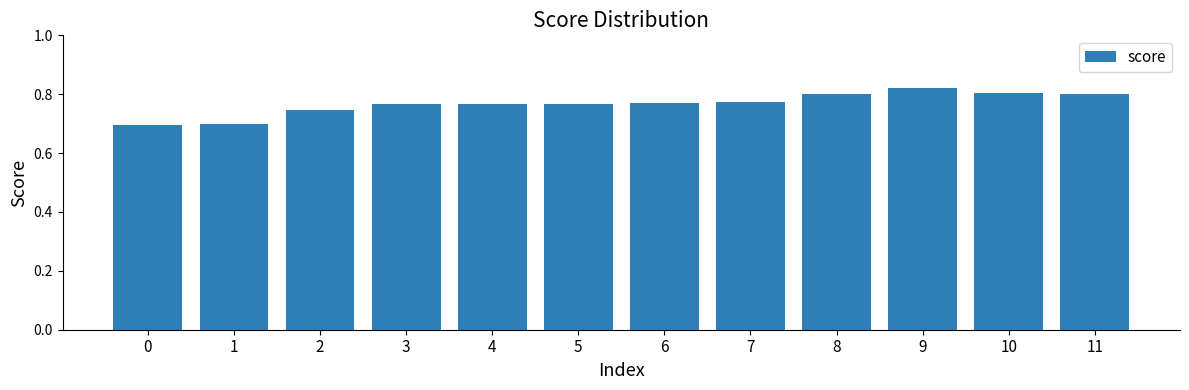

How many data points does each series have?

12